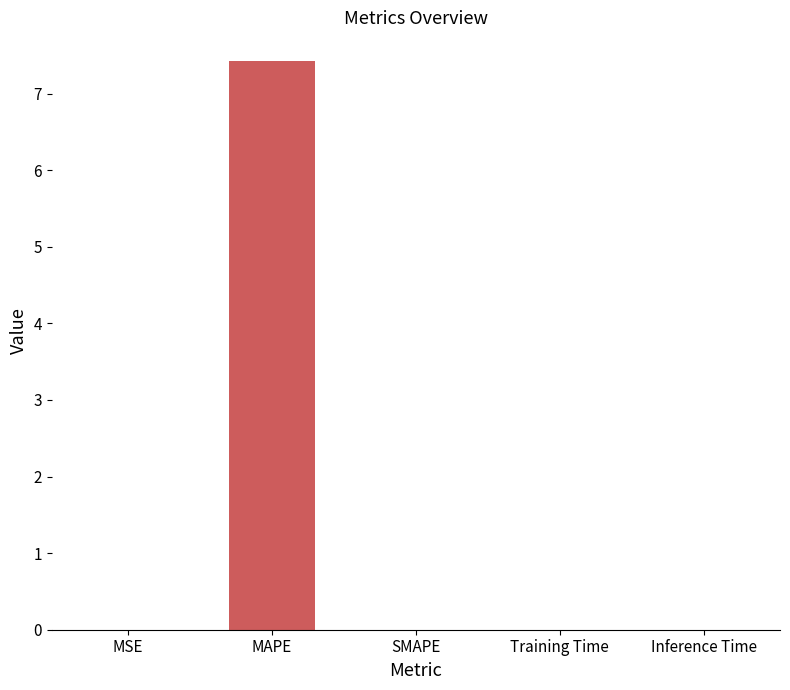

The chart shows a value of 7.4 at MAPE. True or false?

True